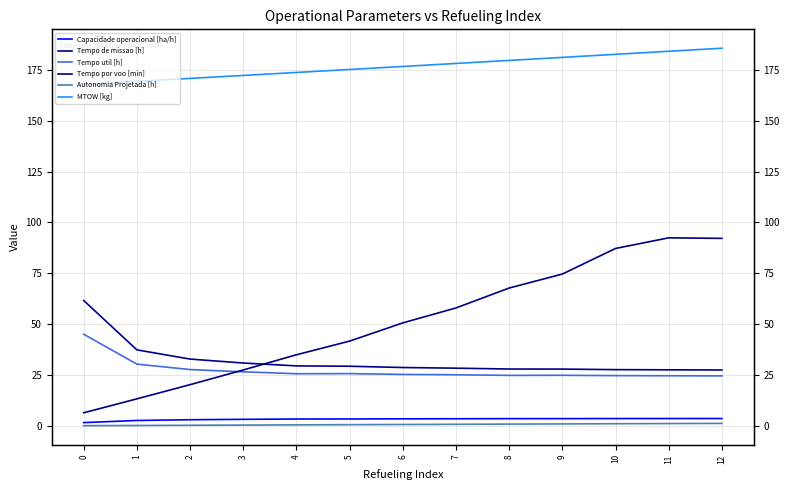

How many lines are shown in the chart?

6